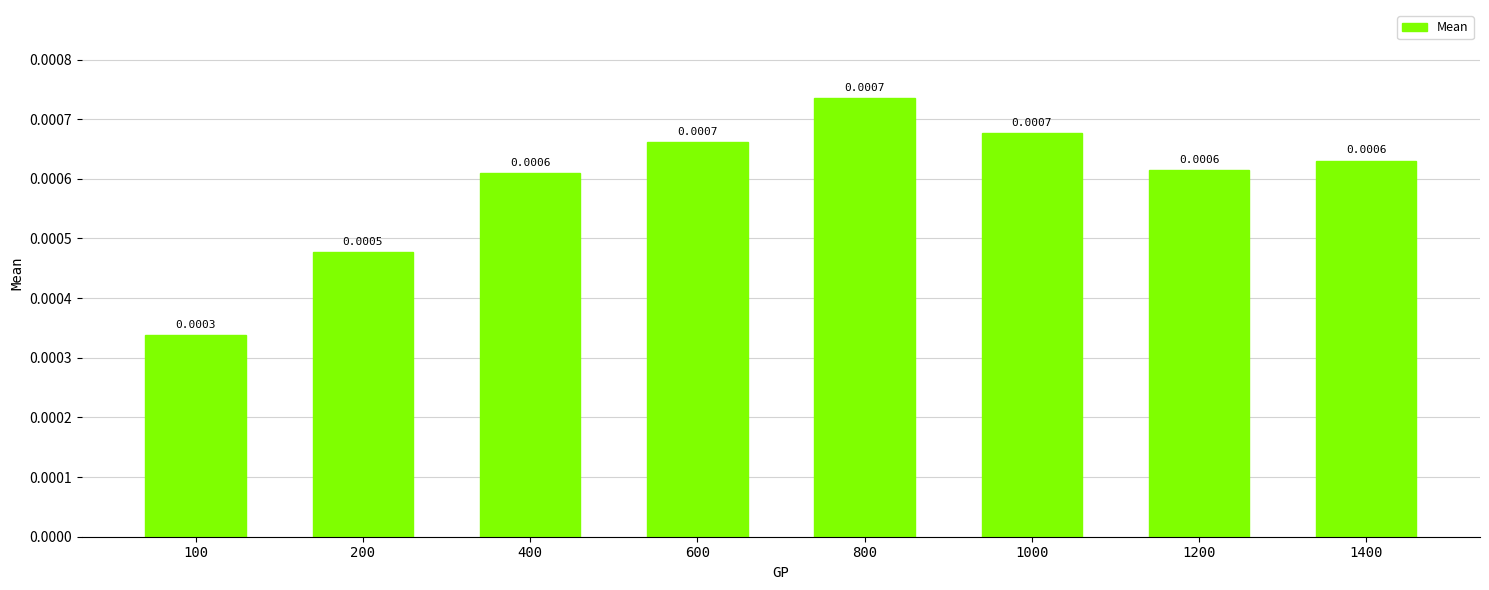

How many bars are there in total?

8